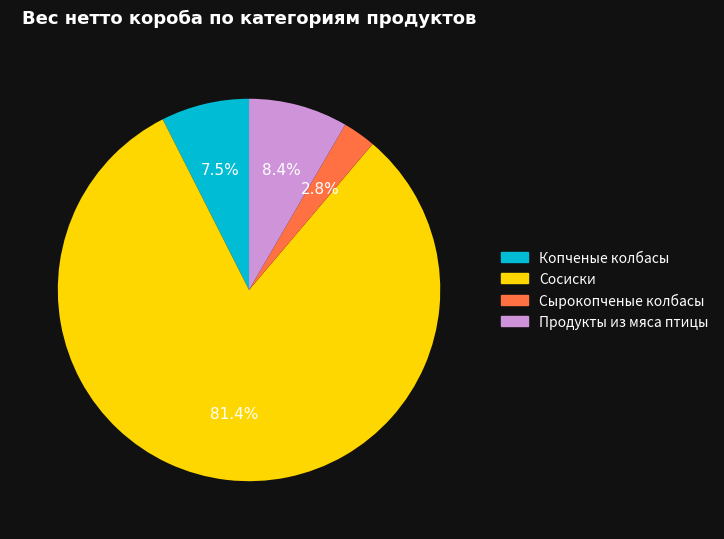

Count the number of slices in the pie.

4